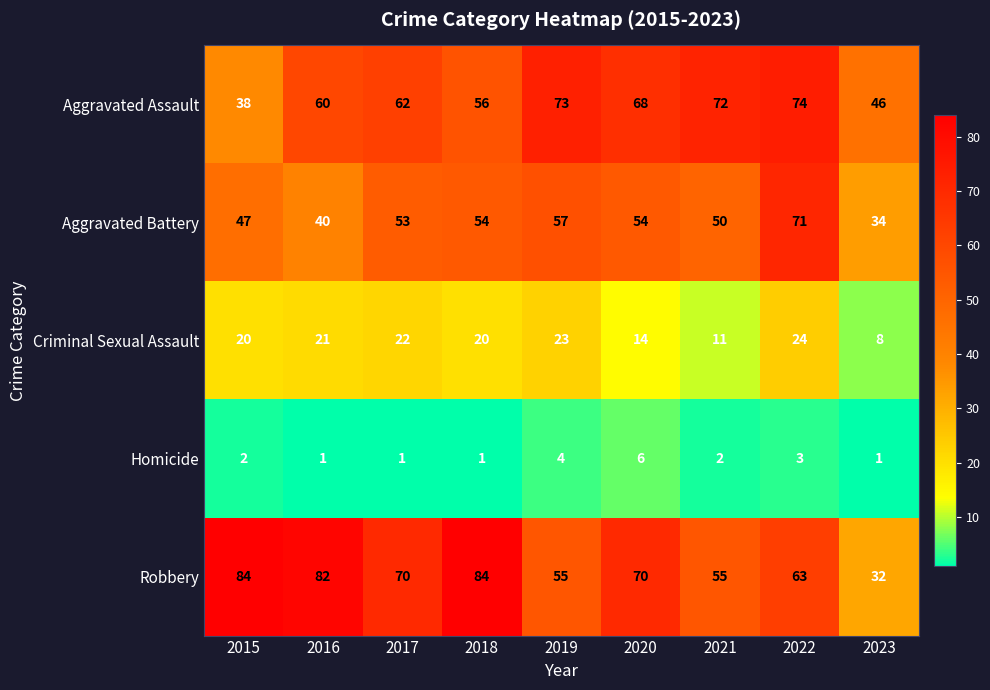

Is it true that Homicide equals 2 at 2021?

True